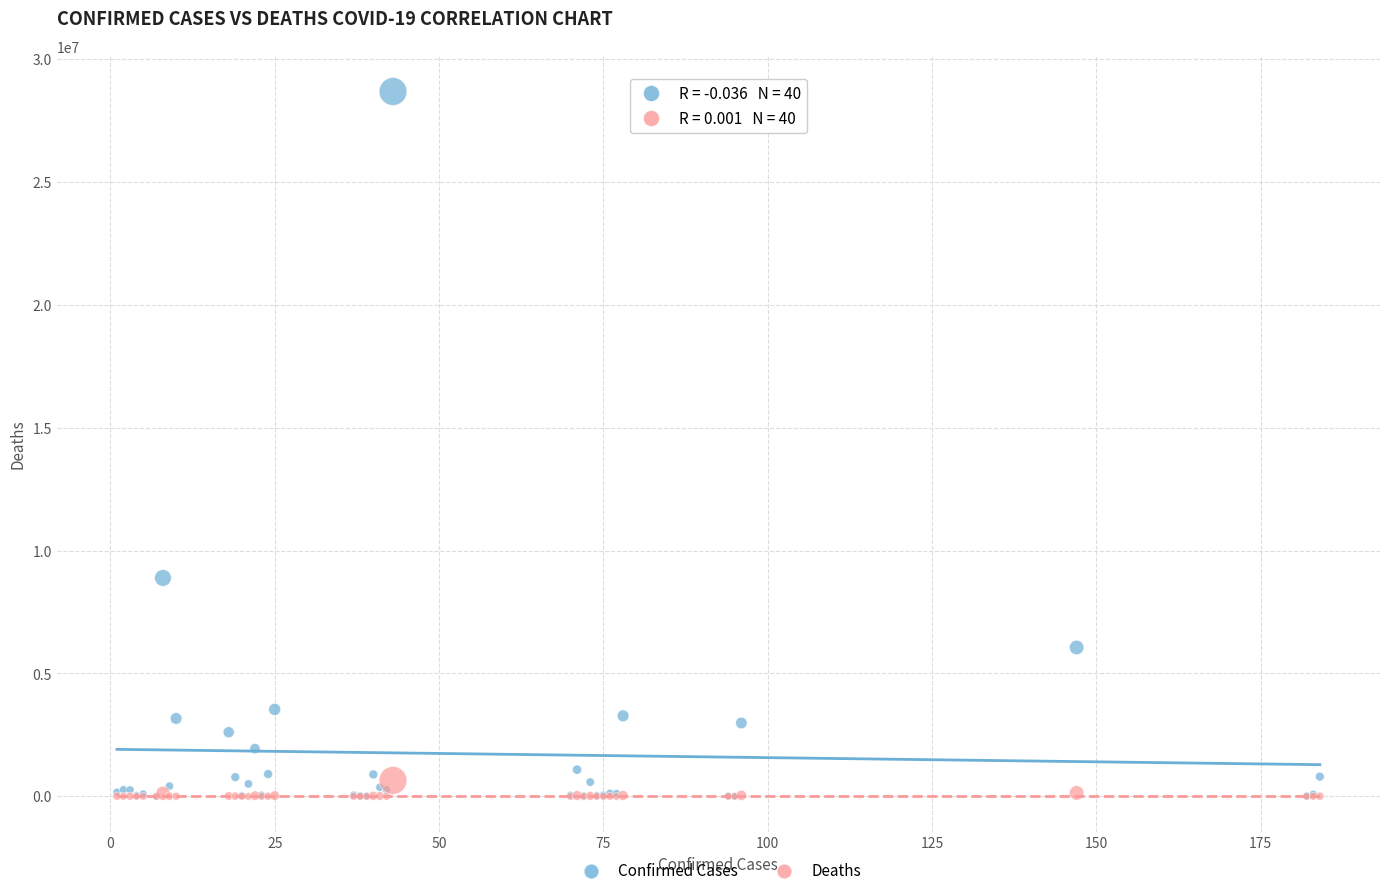

Which series contains the highest Y value?

Confirmed Cases